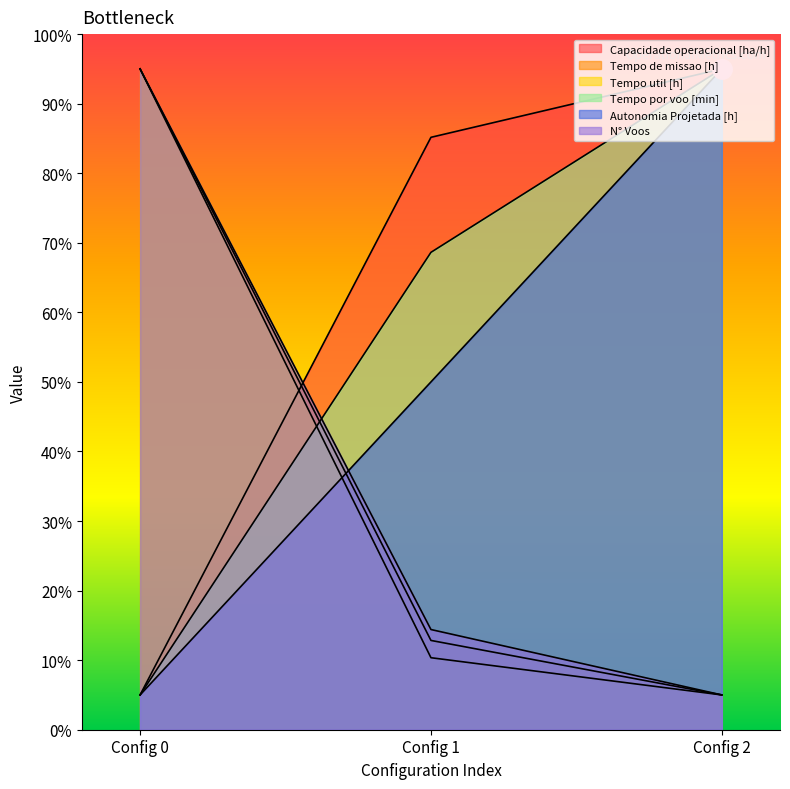

Reading left to right, extract all data points from this chart.

Capacidade operacional [ha/h]: Config 0=5.0	Config 1=85.2	Config 2=95.0
Tempo de missao [h]: Config 0=95.0	Config 1=12.8	Config 2=5.0
Tempo util [h]: Config 0=95.0	Config 1=10.4	Config 2=5.0
Tempo por voo [min]: Config 0=5.0	Config 1=68.6	Config 2=95.0
Autonomia Projetada [h]: Config 0=5.0	Config 1=50.0	Config 2=95.0
N° Voos: Config 0=95.0	Config 1=14.4	Config 2=5.0